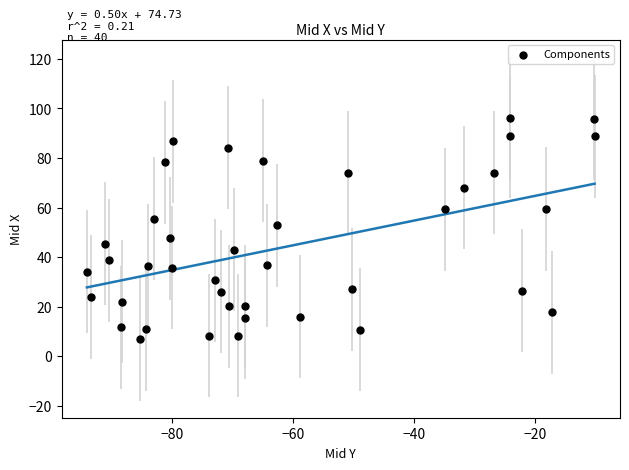

What is the range of X values (max minus min)?

83.8